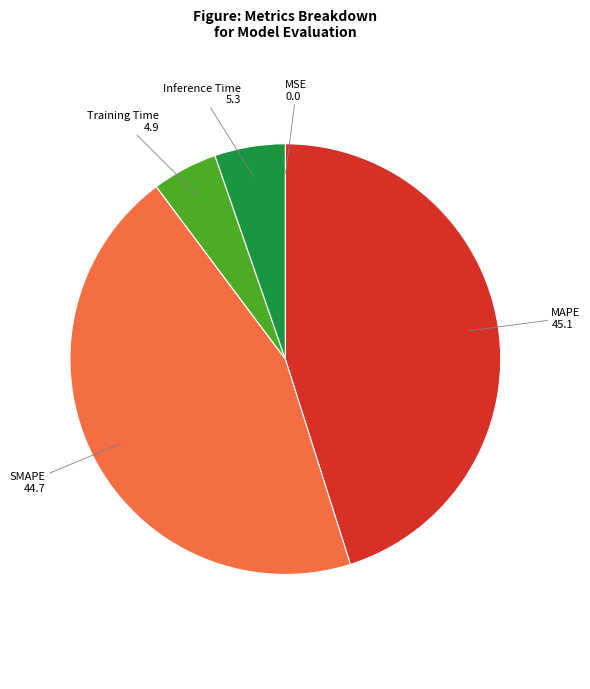

Is there any slice that represents more than half of the pie?

No